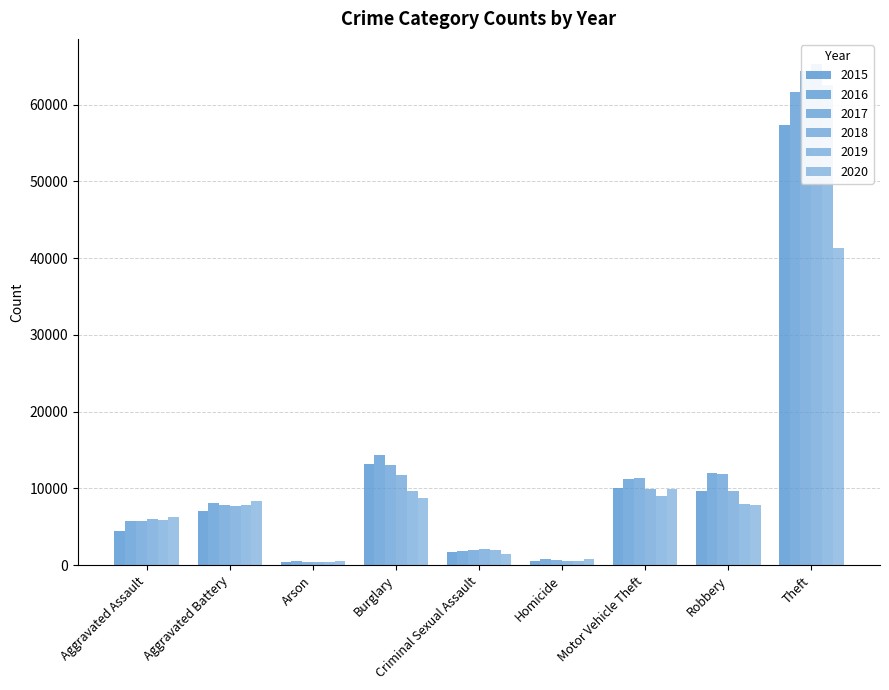

Reading left to right, extract all data points from this chart.

2015: Aggravated Assault=4480	Aggravated Battery=7019	Arson=448	Burglary=13184	Criminal Sexual Assault=1707	Homicide=496	Motor Vehicle Theft=10068	Robbery=9638	Theft=57352
2016: Aggravated Assault=5713	Aggravated Battery=8085	Arson=515	Burglary=14289	Criminal Sexual Assault=1864	Homicide=786	Motor Vehicle Theft=11285	Robbery=11960	Theft=61623
2017: Aggravated Assault=5793	Aggravated Battery=7845	Arson=444	Burglary=13001	Criminal Sexual Assault=1989	Homicide=672	Motor Vehicle Theft=11380	Robbery=11881	Theft=64386
2018: Aggravated Assault=6002	Aggravated Battery=7735	Arson=373	Burglary=11747	Criminal Sexual Assault=2046	Homicide=588	Motor Vehicle Theft=9985	Robbery=9681	Theft=65289
2019: Aggravated Assault=5841	Aggravated Battery=7858	Arson=376	Burglary=9638	Criminal Sexual Assault=1924	Homicide=499	Motor Vehicle Theft=8978	Robbery=7995	Theft=62498
2020: Aggravated Assault=6265	Aggravated Battery=8320	Arson=588	Burglary=8758	Criminal Sexual Assault=1500	Homicide=787	Motor Vehicle Theft=9959	Robbery=7855	Theft=41346